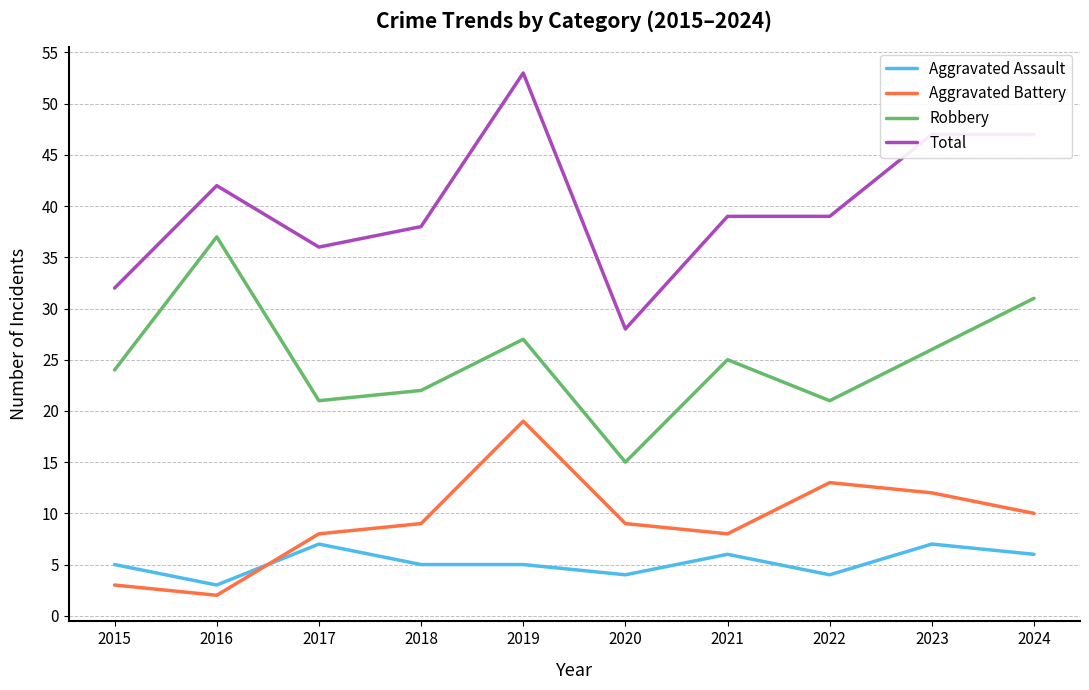

Does the chart display data point markers on the line(s)?

No